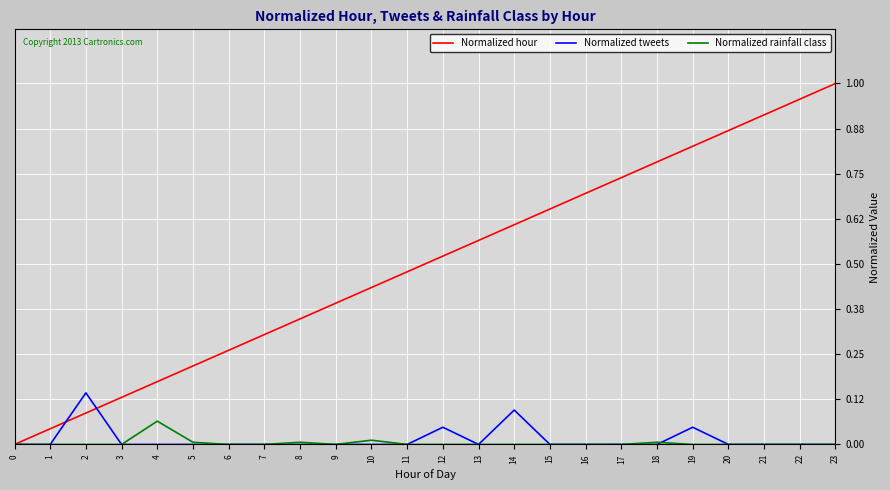

Which series has the largest range (max minus min)?

Normalized hour